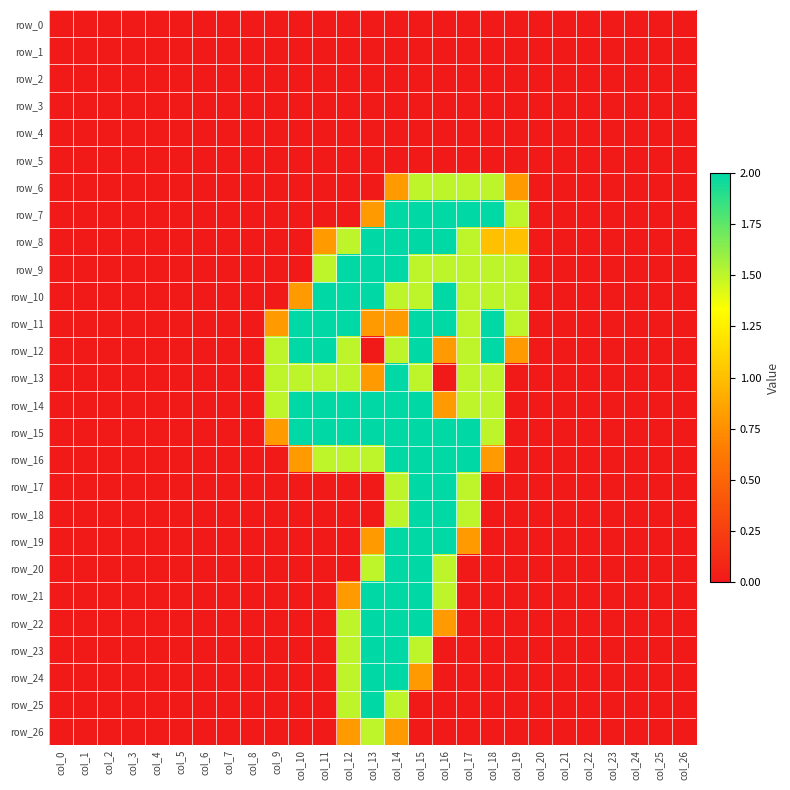

Reading left to right, extract all data points from this chart.

row_0: 0.0	0.0	0.0	0.0	0.0	0.0	0.0	0.0	0.0	0.0	0.0	0.0	0.0	0.0	0.0	0.0	0.0	0.0	0.0	0.0	0.0	0.0	0.0	0.0	0.0	0.0	0.0
row_1: 0.0	0.0	0.0	0.0	0.0	0.0	0.0	0.0	0.0	0.0	0.0	0.0	0.0	0.0	0.0	0.0	0.0	0.0	0.0	0.0	0.0	0.0	0.0	0.0	0.0	0.0	0.0
row_2: 0.0	0.0	0.0	0.0	0.0	0.0	0.0	0.0	0.0	0.0	0.0	0.0	0.0	0.0	0.0	0.0	0.0	0.0	0.0	0.0	0.0	0.0	0.0	0.0	0.0	0.0	0.0
row_3: 0.0	0.0	0.0	0.0	0.0	0.0	0.0	0.0	0.0	0.0	0.0	0.0	0.0	0.0	0.0	0.0	0.0	0.0	0.0	0.0	0.0	0.0	0.0	0.0	0.0	0.0	0.0
row_4: 0.0	0.0	0.0	0.0	0.0	0.0	0.0	0.0	0.0	0.0	0.0	0.0	0.0	0.0	0.0	0.0	0.0	0.0	0.0	0.0	0.0	0.0	0.0	0.0	0.0	0.0	0.0
row_5: 0.0	0.0	0.0	0.0	0.0	0.0	0.0	0.0	0.0	0.0	0.0	0.0	0.0	0.0	0.0	0.0	0.0	0.0	0.0	0.0	0.0	0.0	0.0	0.0	0.0	0.0	0.0
row_6: 0.0	0.0	0.0	0.0	0.0	0.0	0.0	0.0	0.0	0.0	0.0	0.0	0.0	0.0	0.8	1.5	1.5	1.5	1.5	0.8	0.0	0.0	0.0	0.0	0.0	0.0	0.0
row_7: 0.0	0.0	0.0	0.0	0.0	0.0	0.0	0.0	0.0	0.0	0.0	0.0	0.0	0.8	2.0	2.0	2.0	2.0	2.0	1.5	0.0	0.0	0.0	0.0	0.0	0.0	0.0
row_8: 0.0	0.0	0.0	0.0	0.0	0.0	0.0	0.0	0.0	0.0	0.0	0.8	1.5	2.0	2.0	2.0	2.0	1.5	1.0	1.0	0.0	0.0	0.0	0.0	0.0	0.0	0.0
row_9: 0.0	0.0	0.0	0.0	0.0	0.0	0.0	0.0	0.0	0.0	0.0	1.5	2.0	2.0	2.0	1.5	1.5	1.5	1.5	1.5	0.0	0.0	0.0	0.0	0.0	0.0	0.0
row_10: 0.0	0.0	0.0	0.0	0.0	0.0	0.0	0.0	0.0	0.0	0.8	2.0	2.0	2.0	1.5	1.5	2.0	1.5	1.5	1.5	0.0	0.0	0.0	0.0	0.0	0.0	0.0
row_11: 0.0	0.0	0.0	0.0	0.0	0.0	0.0	0.0	0.0	0.8	2.0	2.0	2.0	0.8	0.8	2.0	2.0	1.5	2.0	1.5	0.0	0.0	0.0	0.0	0.0	0.0	0.0
row_12: 0.0	0.0	0.0	0.0	0.0	0.0	0.0	0.0	0.0	1.5	2.0	2.0	1.5	0.0	1.5	2.0	0.8	1.5	2.0	0.8	0.0	0.0	0.0	0.0	0.0	0.0	0.0
row_13: 0.0	0.0	0.0	0.0	0.0	0.0	0.0	0.0	0.0	1.5	1.5	1.5	1.5	0.8	2.0	1.5	0.0	1.5	1.5	0.0	0.0	0.0	0.0	0.0	0.0	0.0	0.0
row_14: 0.0	0.0	0.0	0.0	0.0	0.0	0.0	0.0	0.0	1.5	2.0	2.0	2.0	2.0	2.0	2.0	0.8	1.5	1.5	0.0	0.0	0.0	0.0	0.0	0.0	0.0	0.0
row_15: 0.0	0.0	0.0	0.0	0.0	0.0	0.0	0.0	0.0	0.8	2.0	2.0	2.0	2.0	2.0	2.0	2.0	2.0	1.5	0.0	0.0	0.0	0.0	0.0	0.0	0.0	0.0
row_16: 0.0	0.0	0.0	0.0	0.0	0.0	0.0	0.0	0.0	0.0	0.8	1.5	1.5	1.5	2.0	2.0	2.0	2.0	0.8	0.0	0.0	0.0	0.0	0.0	0.0	0.0	0.0
row_17: 0.0	0.0	0.0	0.0	0.0	0.0	0.0	0.0	0.0	0.0	0.0	0.0	0.0	0.0	1.5	2.0	2.0	1.5	0.0	0.0	0.0	0.0	0.0	0.0	0.0	0.0	0.0
row_18: 0.0	0.0	0.0	0.0	0.0	0.0	0.0	0.0	0.0	0.0	0.0	0.0	0.0	0.0	1.5	2.0	2.0	1.5	0.0	0.0	0.0	0.0	0.0	0.0	0.0	0.0	0.0
row_19: 0.0	0.0	0.0	0.0	0.0	0.0	0.0	0.0	0.0	0.0	0.0	0.0	0.0	0.8	2.0	2.0	2.0	0.8	0.0	0.0	0.0	0.0	0.0	0.0	0.0	0.0	0.0
row_20: 0.0	0.0	0.0	0.0	0.0	0.0	0.0	0.0	0.0	0.0	0.0	0.0	0.0	1.5	2.0	2.0	1.5	0.0	0.0	0.0	0.0	0.0	0.0	0.0	0.0	0.0	0.0
row_21: 0.0	0.0	0.0	0.0	0.0	0.0	0.0	0.0	0.0	0.0	0.0	0.0	0.8	2.0	2.0	2.0	1.5	0.0	0.0	0.0	0.0	0.0	0.0	0.0	0.0	0.0	0.0
row_22: 0.0	0.0	0.0	0.0	0.0	0.0	0.0	0.0	0.0	0.0	0.0	0.0	1.5	2.0	2.0	2.0	0.8	0.0	0.0	0.0	0.0	0.0	0.0	0.0	0.0	0.0	0.0
row_23: 0.0	0.0	0.0	0.0	0.0	0.0	0.0	0.0	0.0	0.0	0.0	0.0	1.5	2.0	2.0	1.5	0.0	0.0	0.0	0.0	0.0	0.0	0.0	0.0	0.0	0.0	0.0
row_24: 0.0	0.0	0.0	0.0	0.0	0.0	0.0	0.0	0.0	0.0	0.0	0.0	1.5	2.0	2.0	0.8	0.0	0.0	0.0	0.0	0.0	0.0	0.0	0.0	0.0	0.0	0.0
row_25: 0.0	0.0	0.0	0.0	0.0	0.0	0.0	0.0	0.0	0.0	0.0	0.0	1.5	2.0	1.5	0.0	0.0	0.0	0.0	0.0	0.0	0.0	0.0	0.0	0.0	0.0	0.0
row_26: 0.0	0.0	0.0	0.0	0.0	0.0	0.0	0.0	0.0	0.0	0.0	0.0	0.8	1.5	0.8	0.0	0.0	0.0	0.0	0.0	0.0	0.0	0.0	0.0	0.0	0.0	0.0